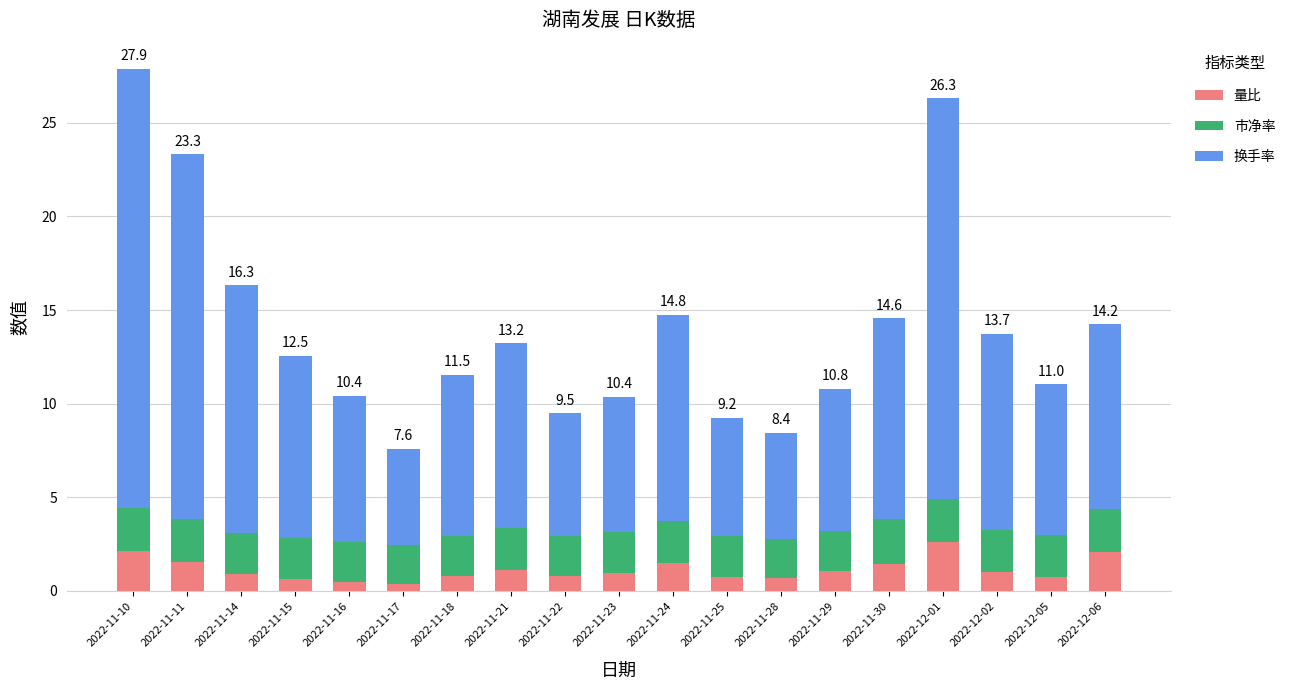

Is it true that 量比 equals 0.5 at 2022-11-30?

False